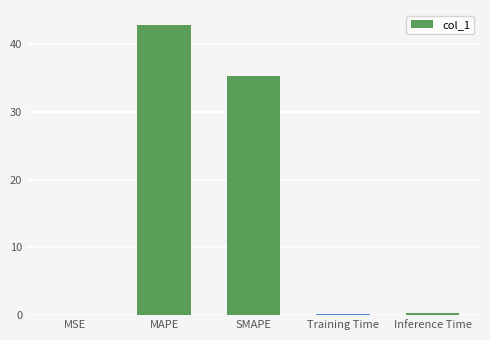

What value does the data have at SMAPE?

35.3